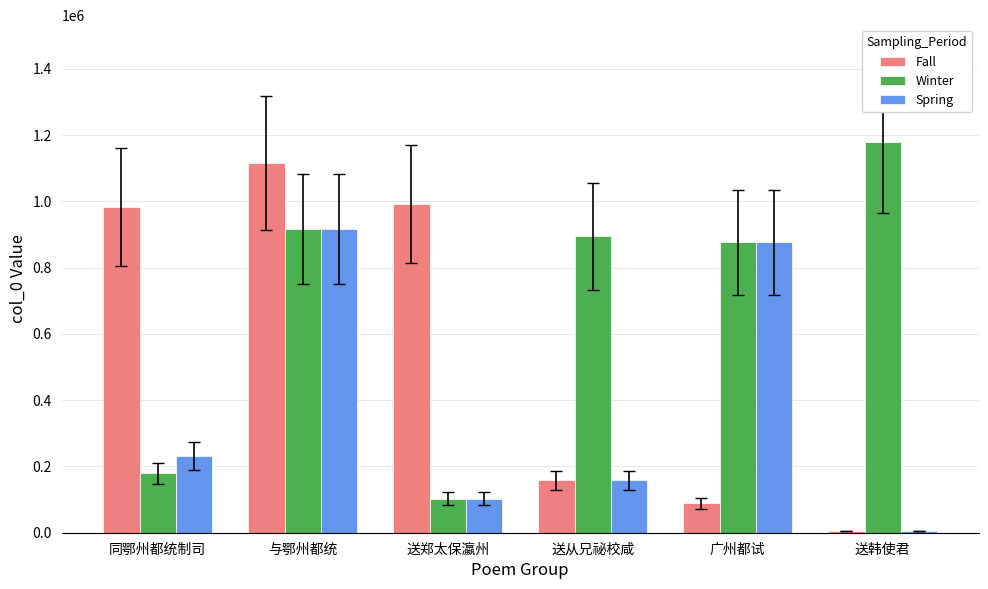

Which label corresponds to the largest value in the chart?

送韩使君